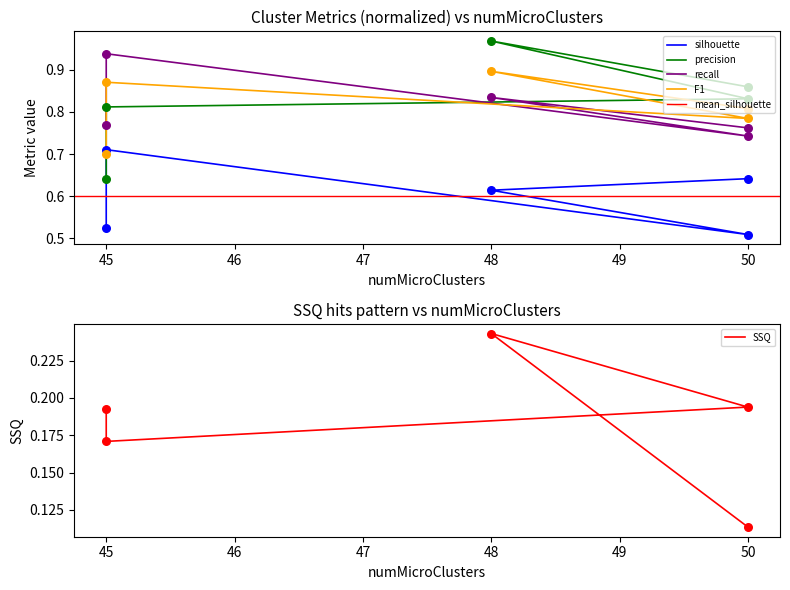

At how many categories does at least one series exceed 0?

5